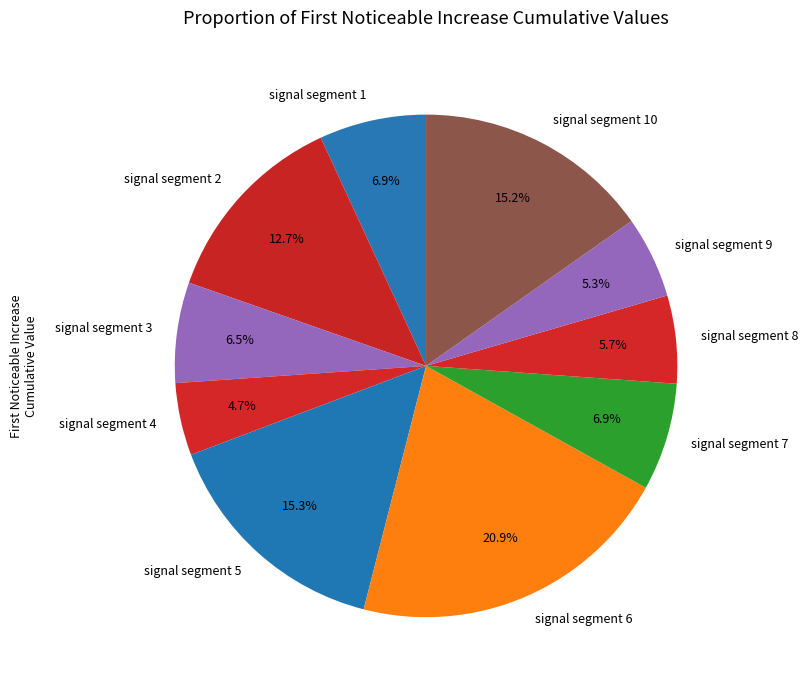

Which has a higher value, signal segment 2 or signal segment 3?

signal segment 2